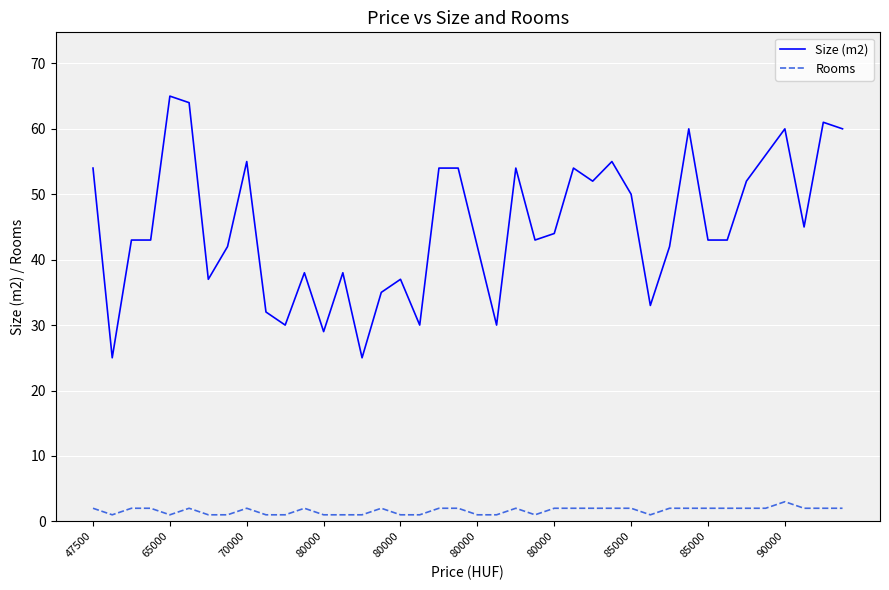

Is this an area chart (filled region under the line)?

No